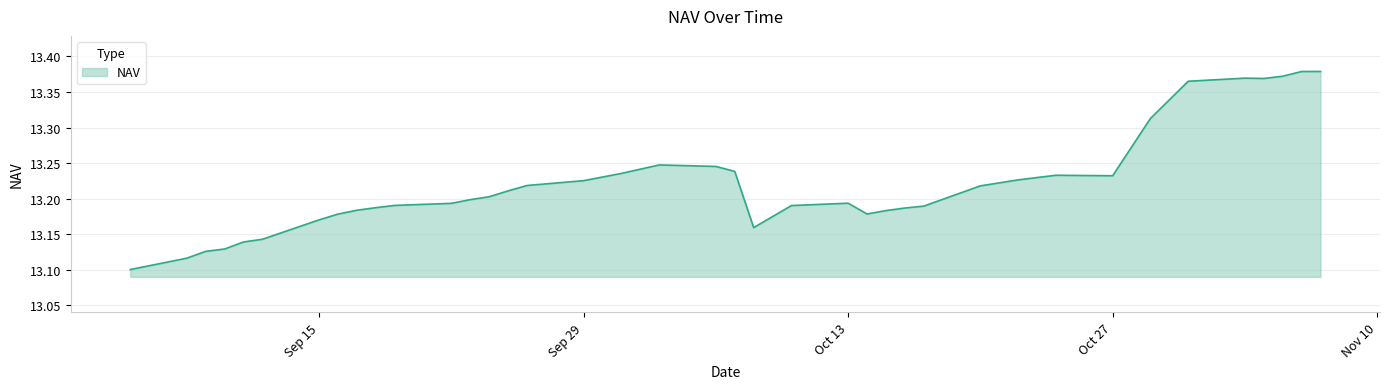

What is the difference between the maximum and minimum values?

0.3